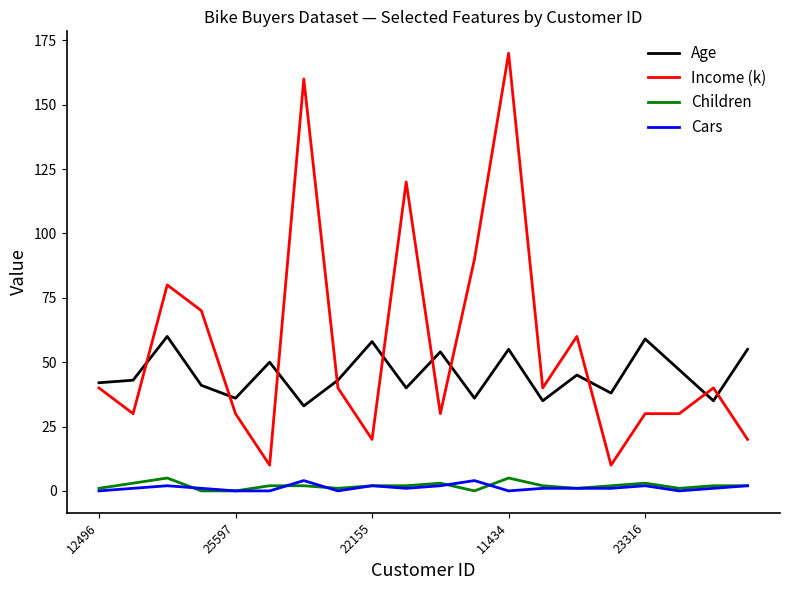

Which series has the largest total across all categories?

Income (k)